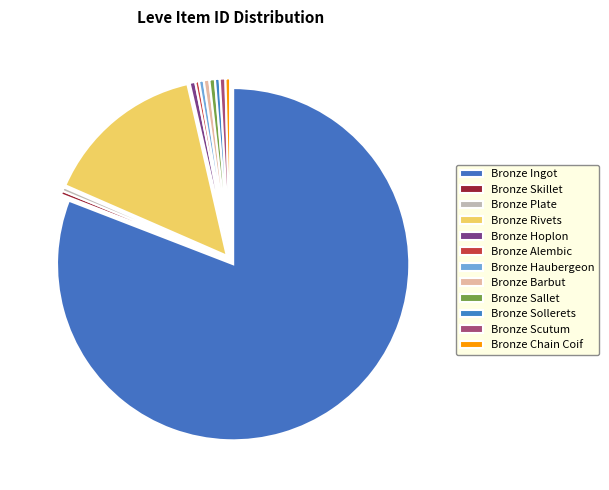

True or false: Bronze Sollerets accounts for 0% of the total.

True